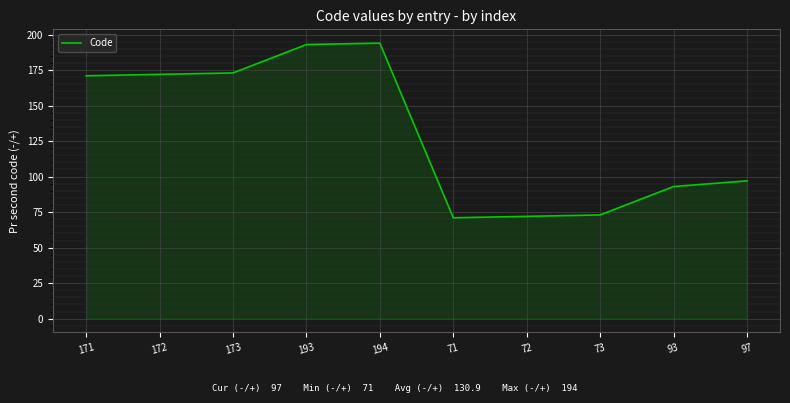

What is the change in value from 173 to 73?

-100